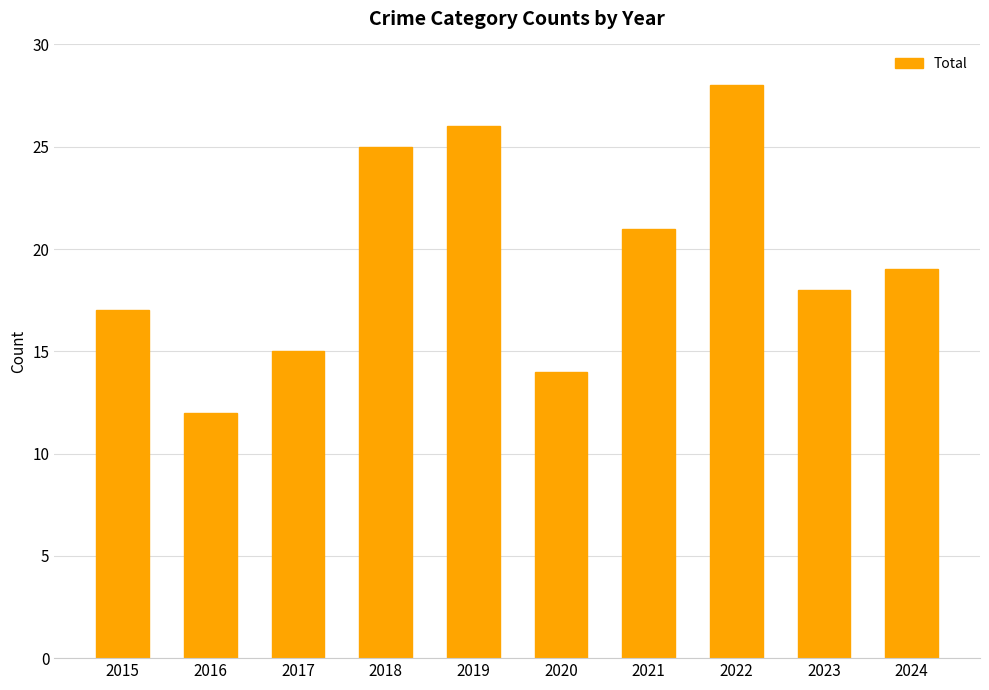

List the labels in order of value, smallest first.

2016, 2020, 2017, 2015, 2023, 2024, 2021, 2018, 2019, 2022